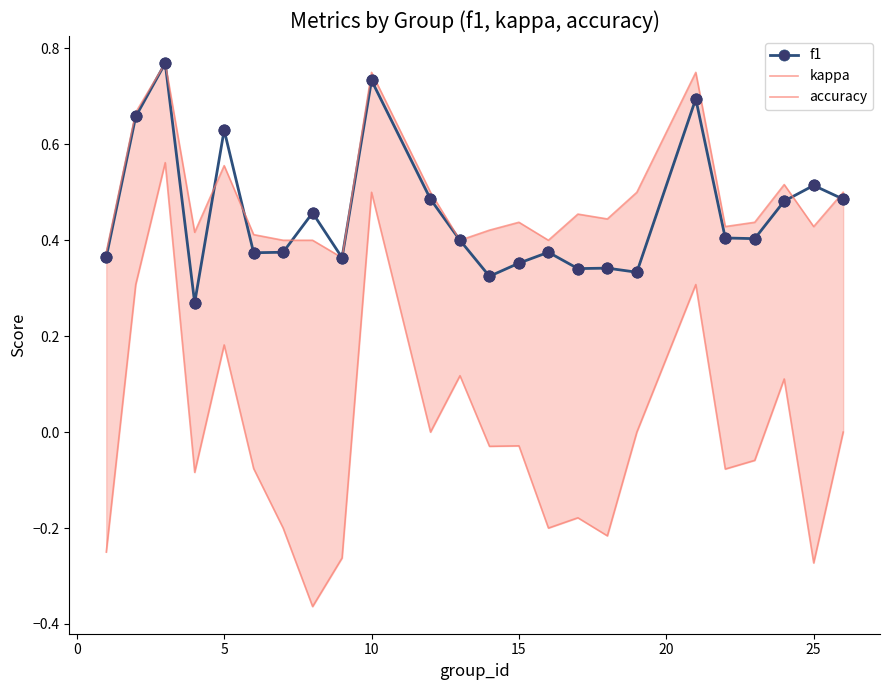

Count the f1 values in the range 0 to 1.

24